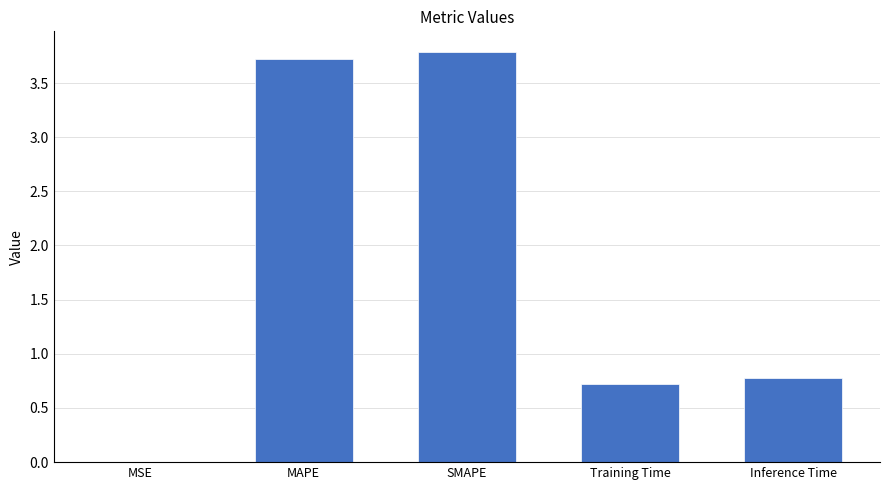

What is the greatest value displayed?

3.8